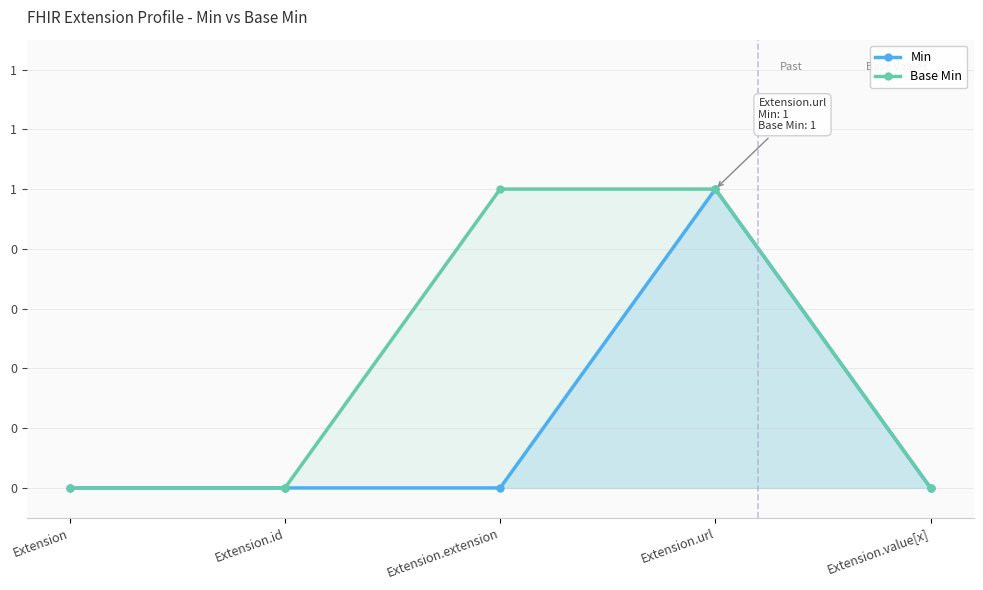

True or false: Base Min and Min cross at least once.

False